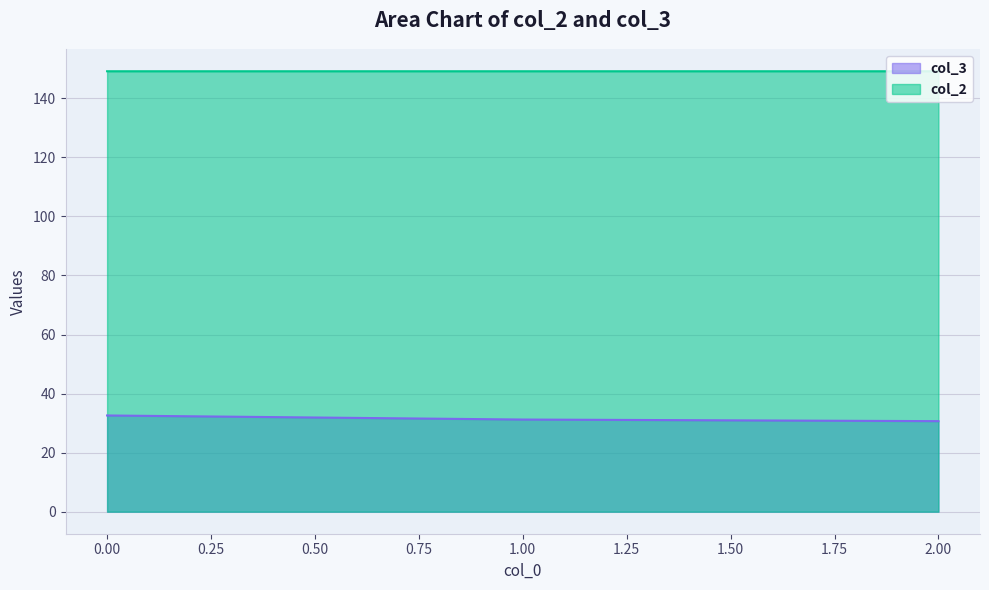

How many lines are shown in the chart?

2